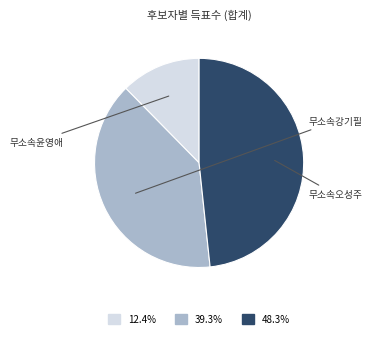

Is there any slice that represents more than half of the pie?

No